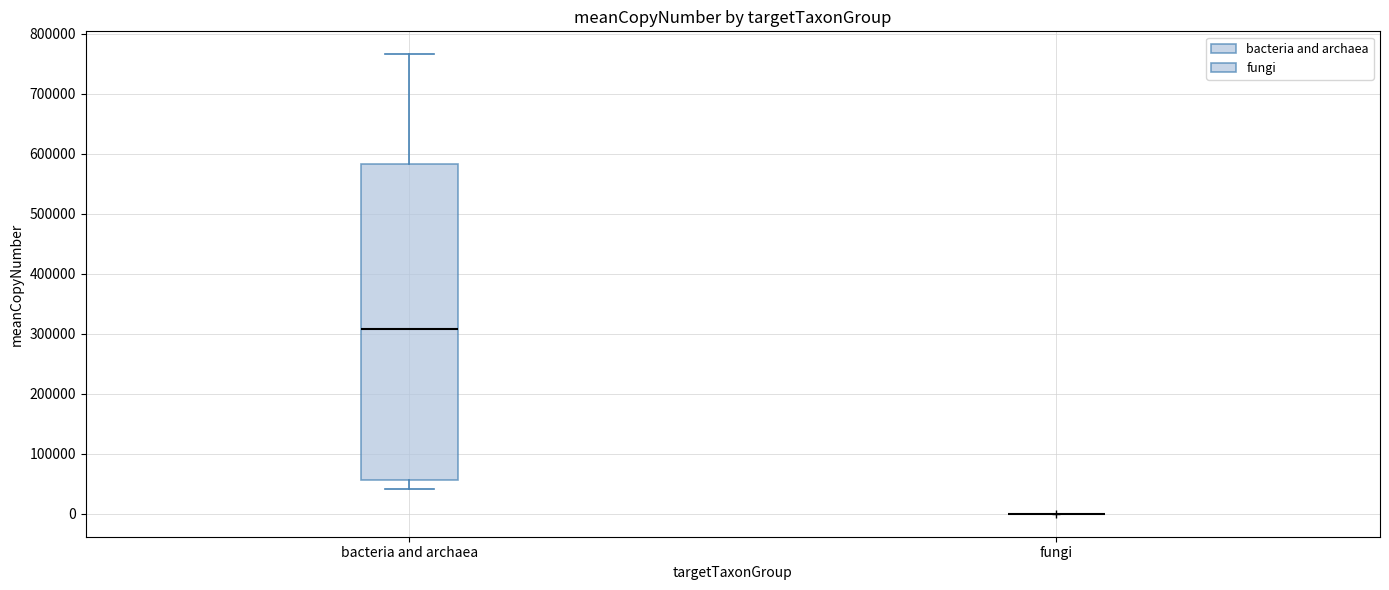

Reading left to right, transcribe this box plot: for each box, give where its median line is, the range the box spans, and where its two whiskers end, as read against the y-axis. The values are not printed on the chart, so give them approximately, as read against the axis.

bacteria and archaea: median 310000, box 60000 to 580000, whiskers 40000 to 770000
fungi: box collapsed to a line at 0, whiskers 0 to 0